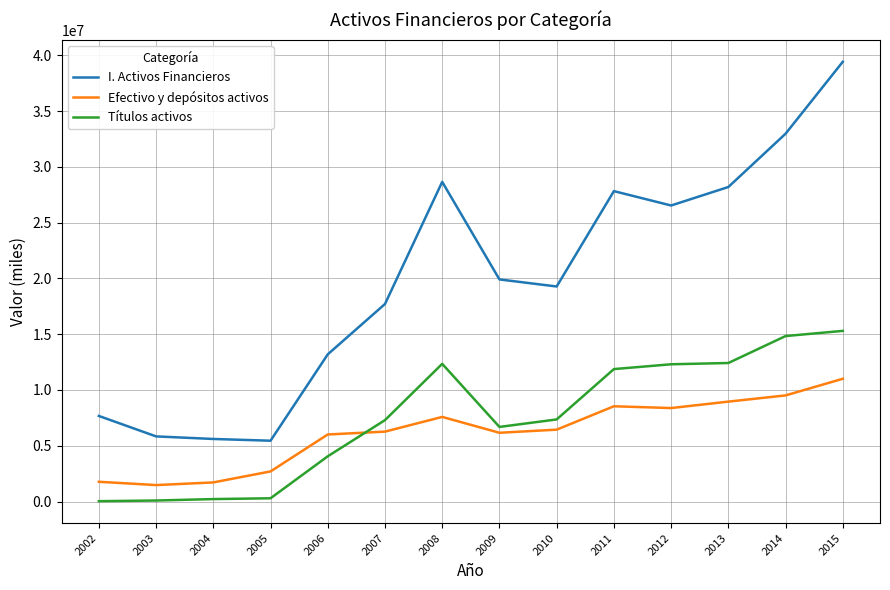

Is it true that Efectivo y depósitos activos equals 1713783 at 2004?

True